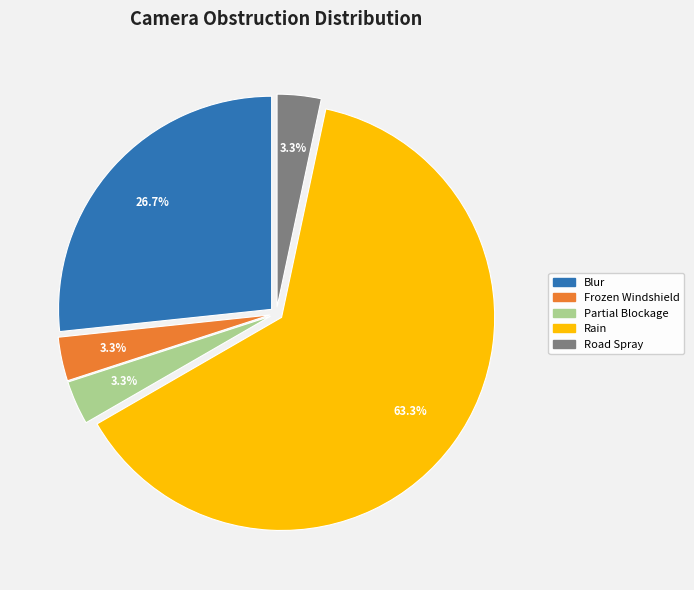

The Blur slice represents 38% of the pie. True or false?

False